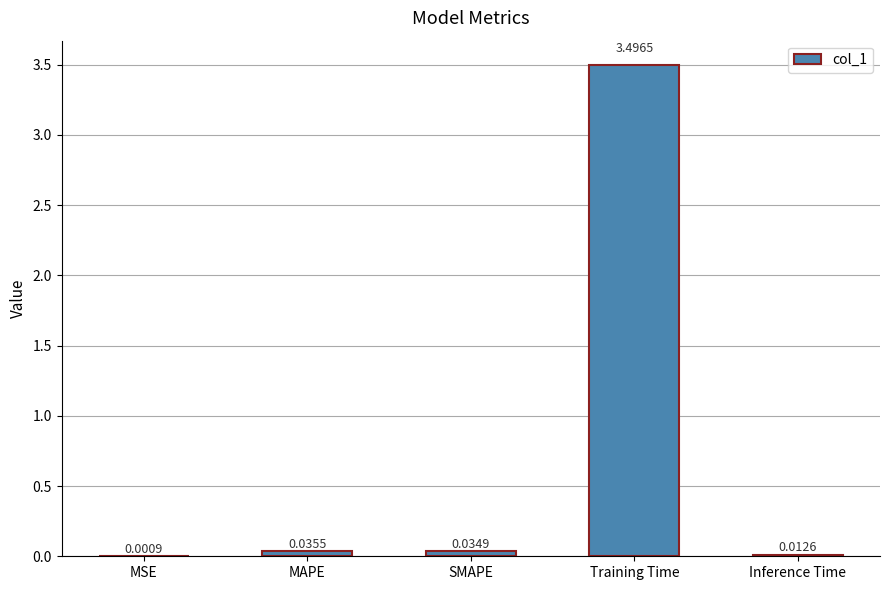

Where is the data nearest to the value 1?

MAPE